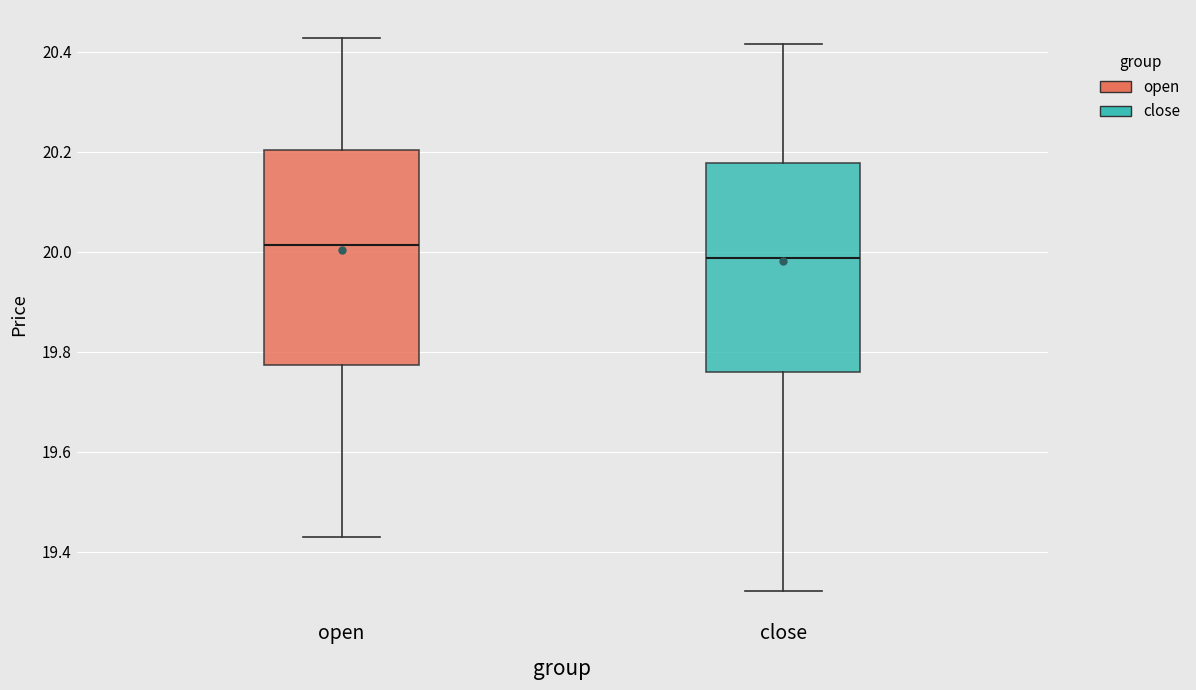

Reading left to right, read every box against the y-axis: the position of its median line, the range the box covers, and the ends of its whiskers. The values are not printed on the chart, so give them approximately, as read against the axis.

open: median 20.02, box 19.78 to 20.20, whiskers 19.42 to 20.42
close: median 19.98, box 19.76 to 20.18, whiskers 19.32 to 20.42